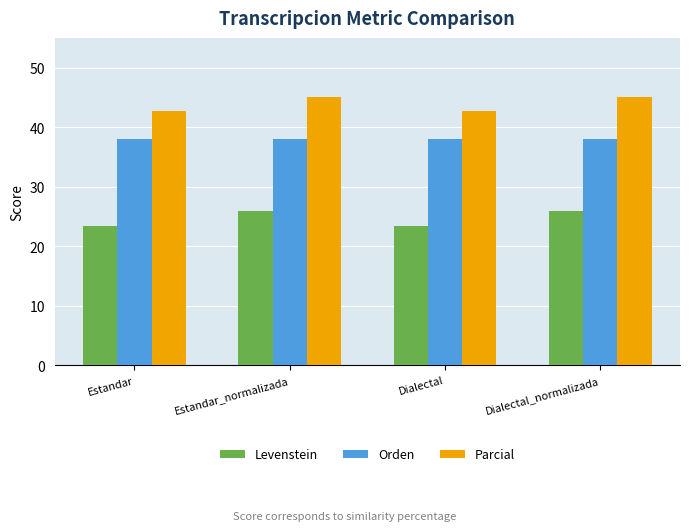

Is it true that Parcial equals 14.9 at Estandar?

False